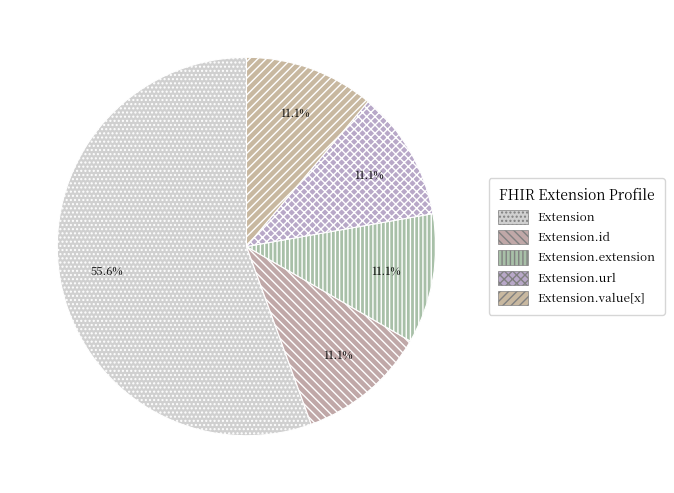

How many slices are in this pie chart?

5